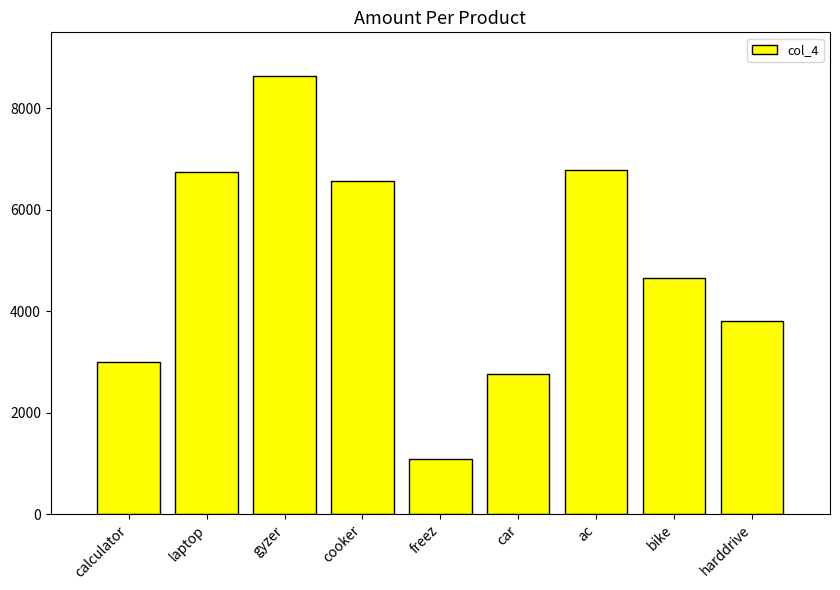

What is the sum of all values?

44070.2